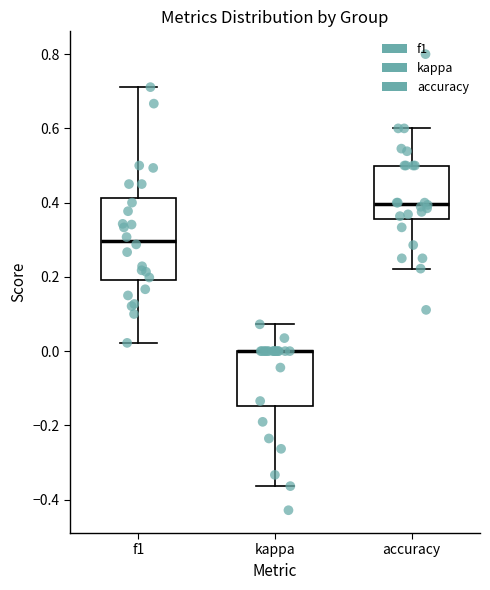

Where is the upper edge of the box for accuracy on the y-axis? The values are not printed on the chart, so give them approximately, as read against the axis.

0.50